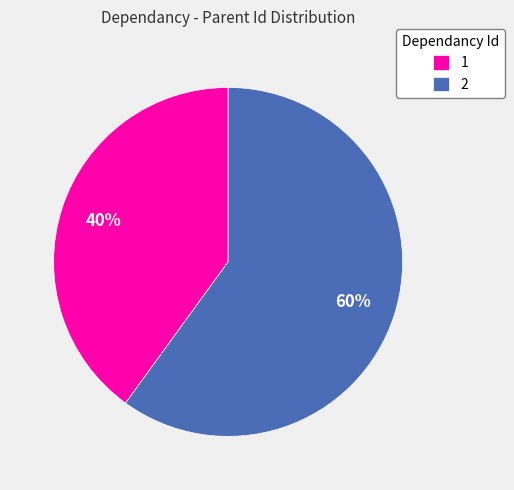

How many slices are in this pie chart?

2